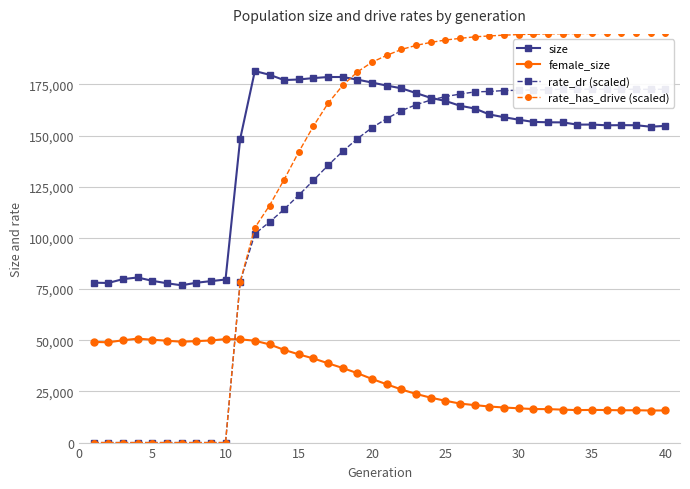

Count the number of categories in the chart.

40